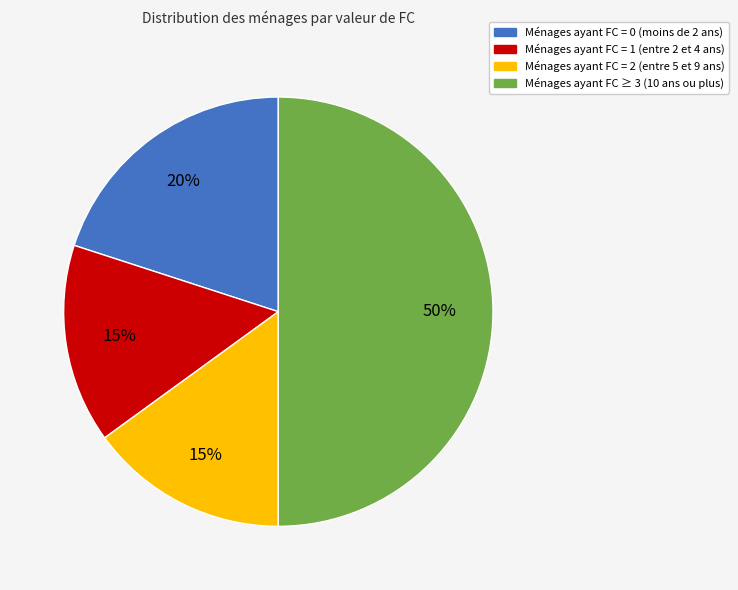

To the nearest percent, what is the difference between the largest and smallest slice percentages?

35%